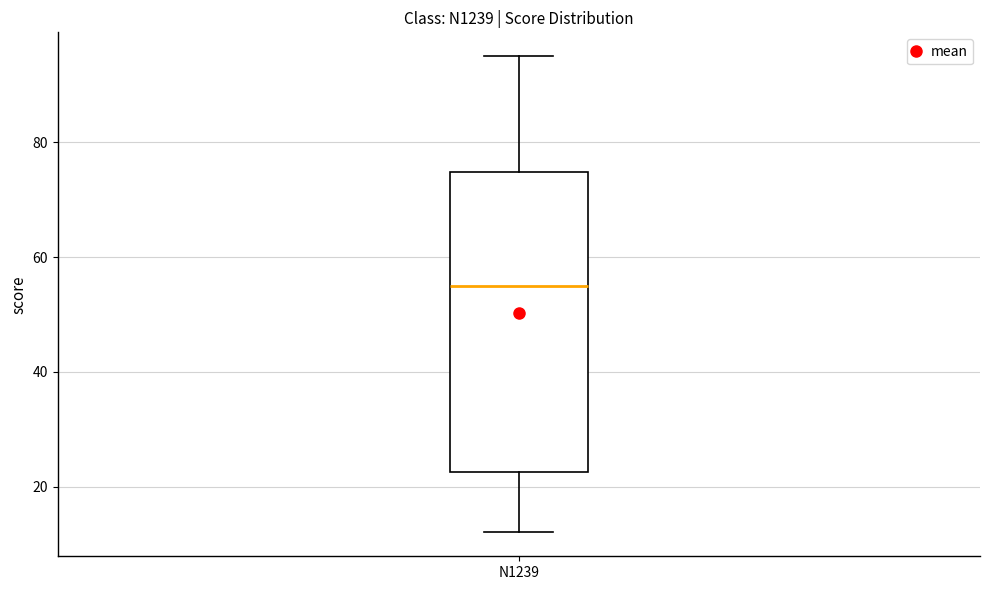

Read this box plot against the y-axis: the position of the median line, the range covered by the box, and the ends of both whiskers. The values are not printed on the chart, so give them approximately, as read against the axis.

median 56, box 22 to 74, whiskers 12 to 96